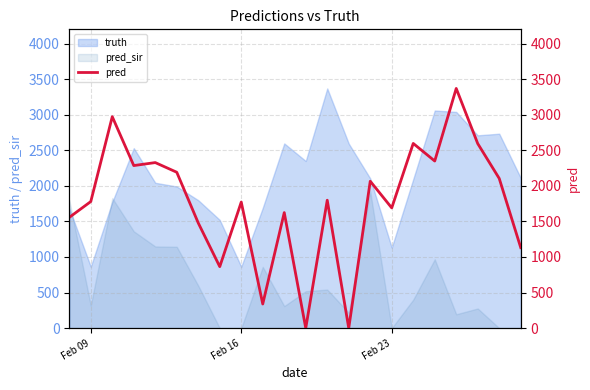

Reading left to right, transcribe all the data shown in this chart.

1556.4	1779.0	2972.0	2285.0	2327.0	2191.0	1478.0	864.0	1772.0	339.0	1624.0	0.0	1798.0	0.0	2064.9	1690.0	2596.0	2349.0	3369.0	2594.0	2104.0	1132.0